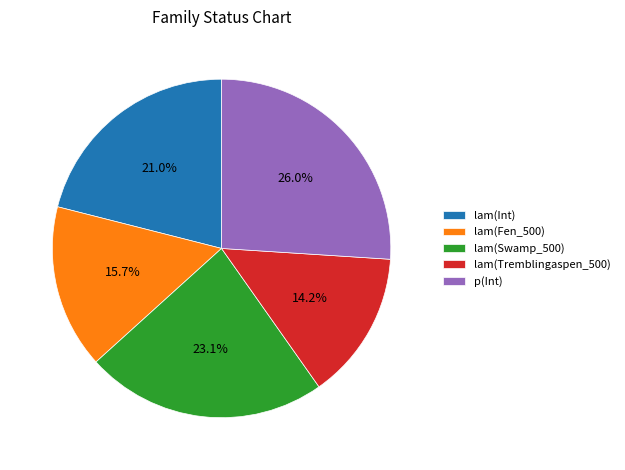

Is it true that lam(Swamp_500) is 23% of the pie?

True